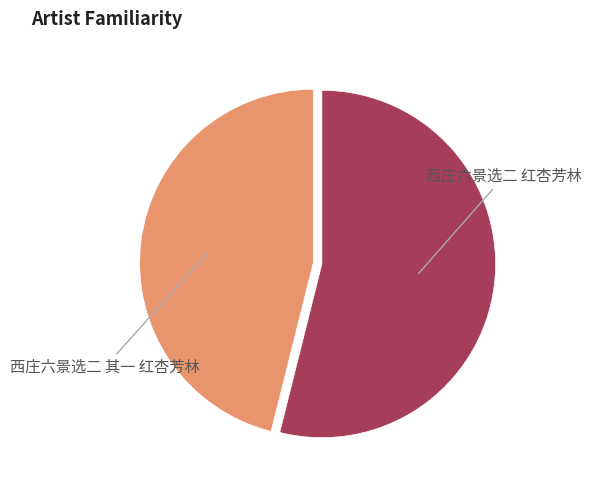

Is there a majority slice in this chart?

Yes